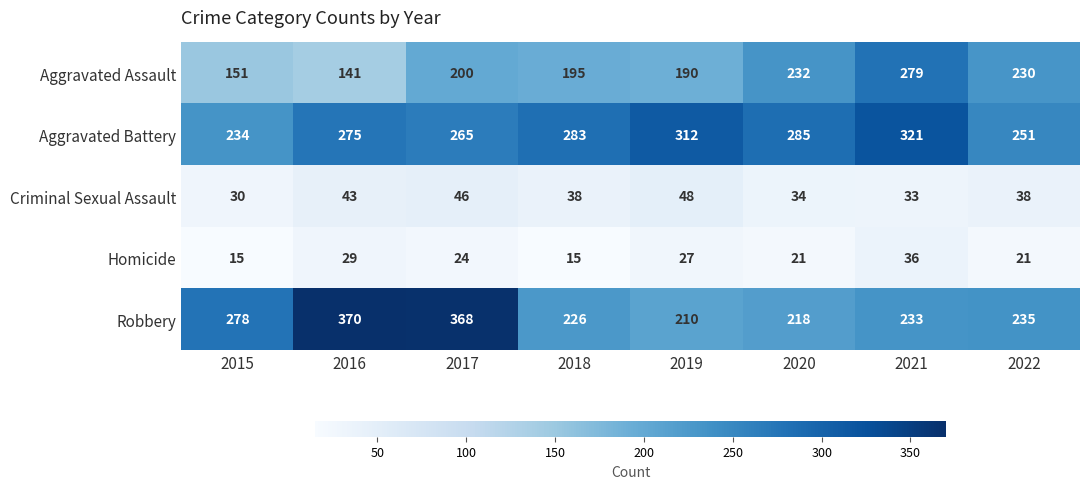

Rank the categories by Robbery value from highest to lowest.

2016, 2017, 2015, 2022, 2021, 2018, 2020, 2019